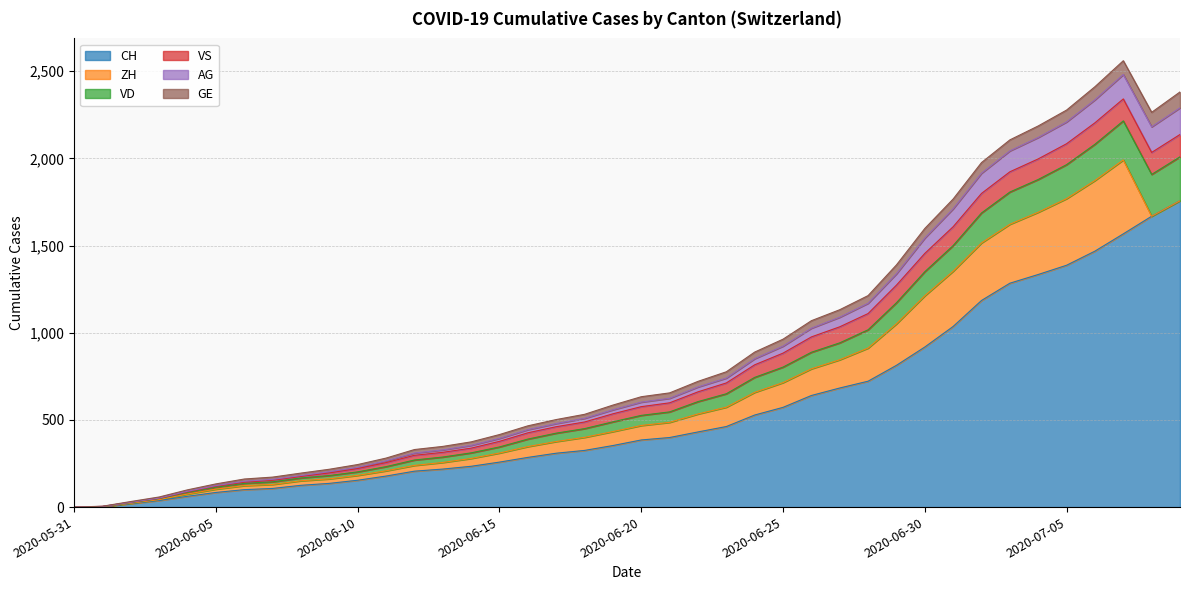

What are all the series names shown in the legend?

CH, ZH, VD, VS, AG, GE